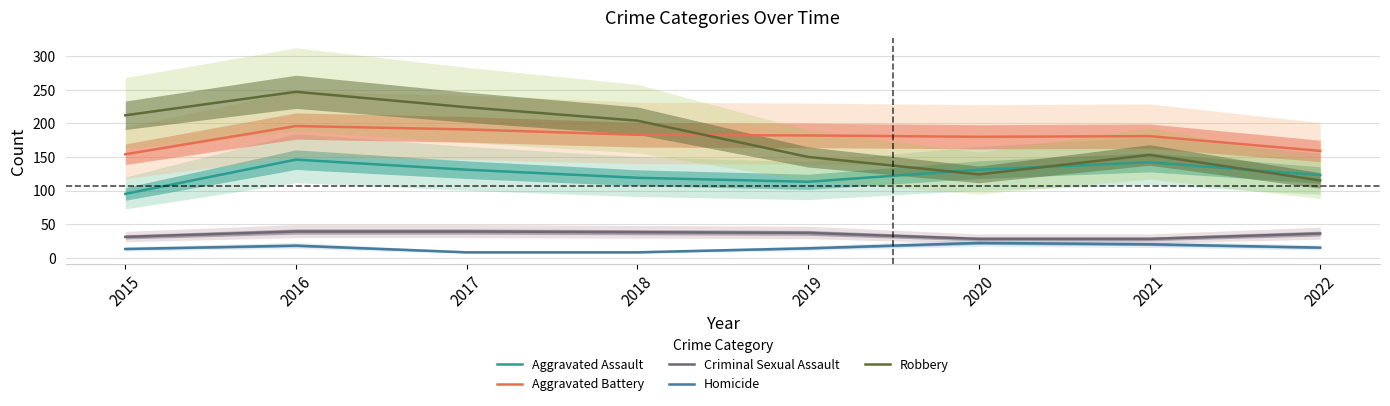

Which label corresponds to the largest value in the chart?

2016